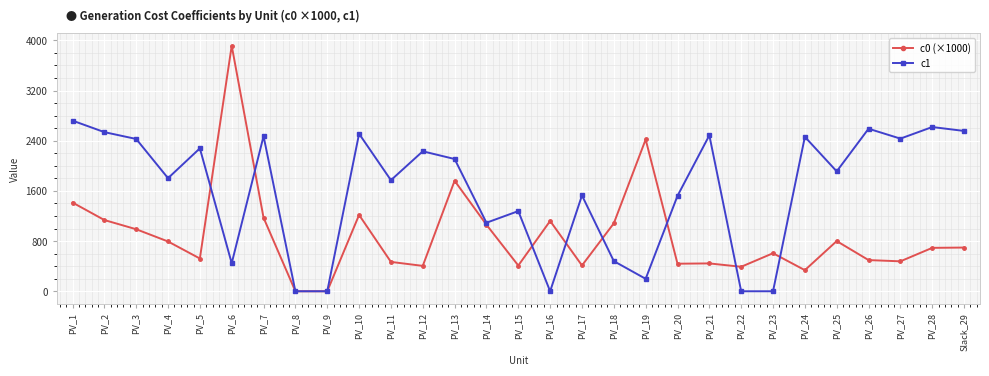

At which category does c1 reach its first local valley?

PV_4